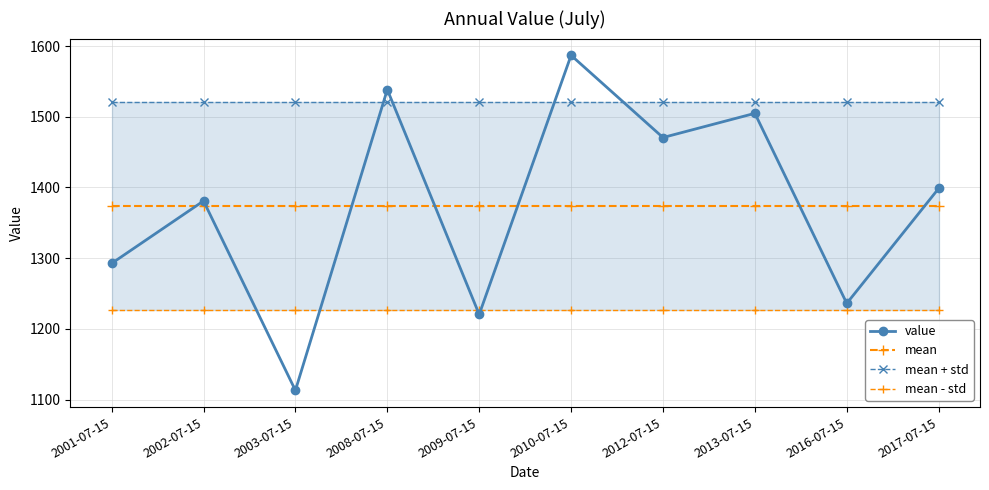

Which has a higher value, 2002-07-15 or 2001-07-15?

2002-07-15